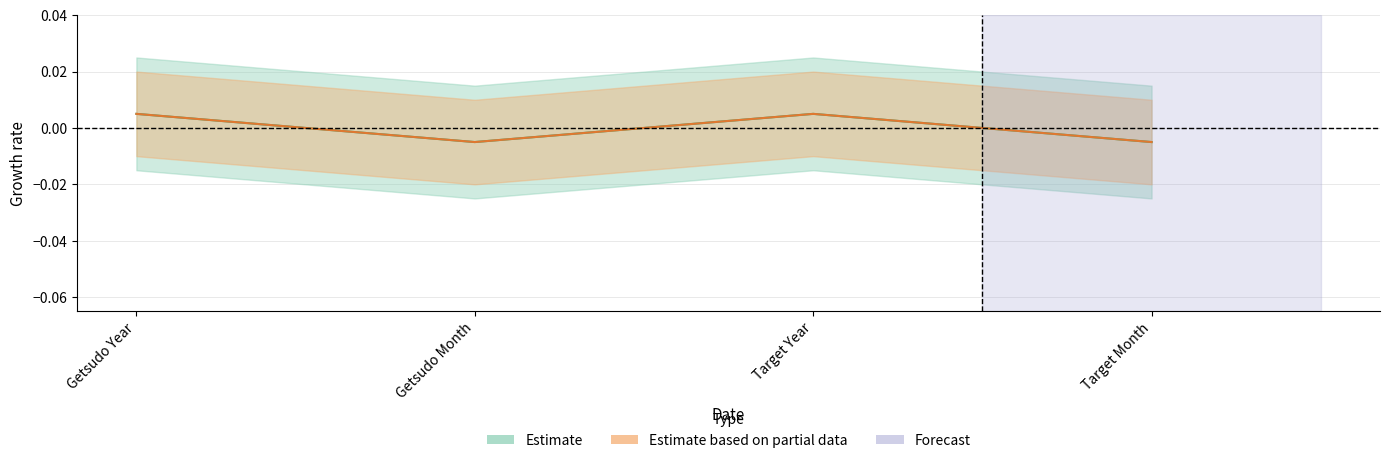

How many data points does each series have?

4